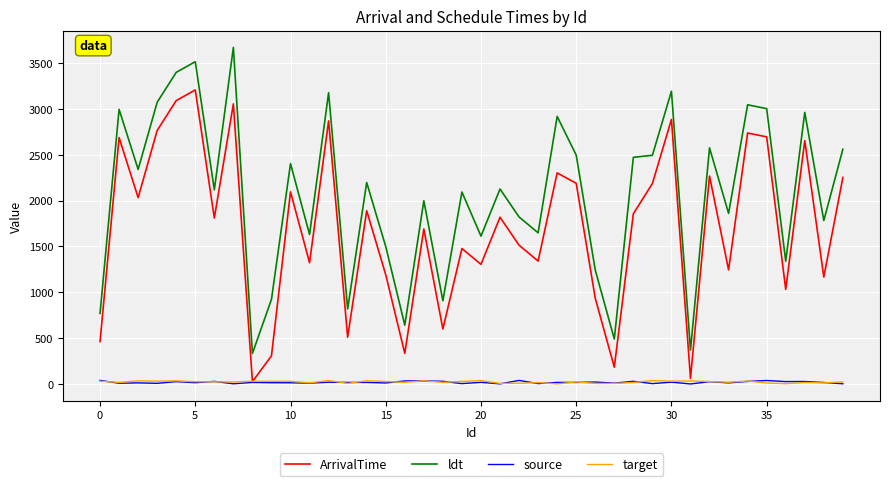

What is the maximum value for ldt?

3672